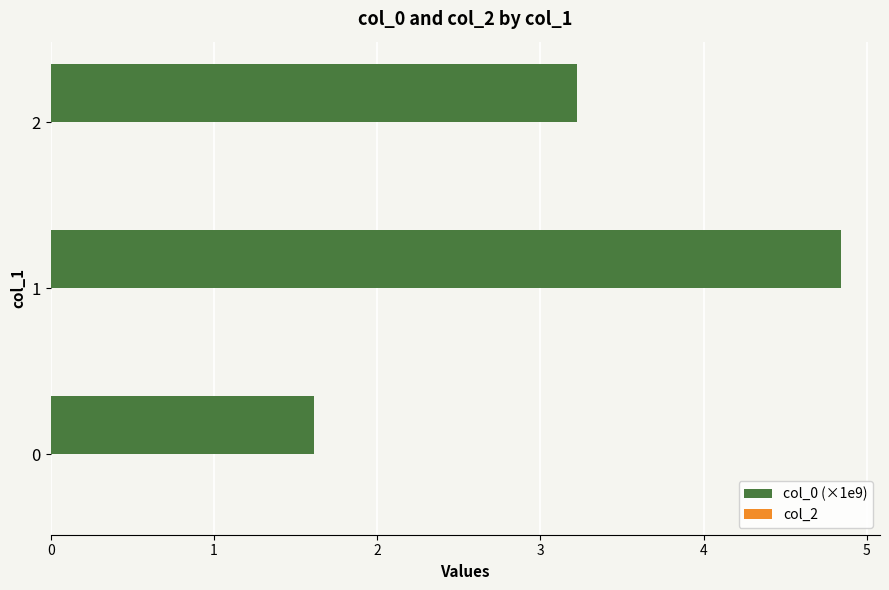

What is the change in value from 0 to 1?

+3.2